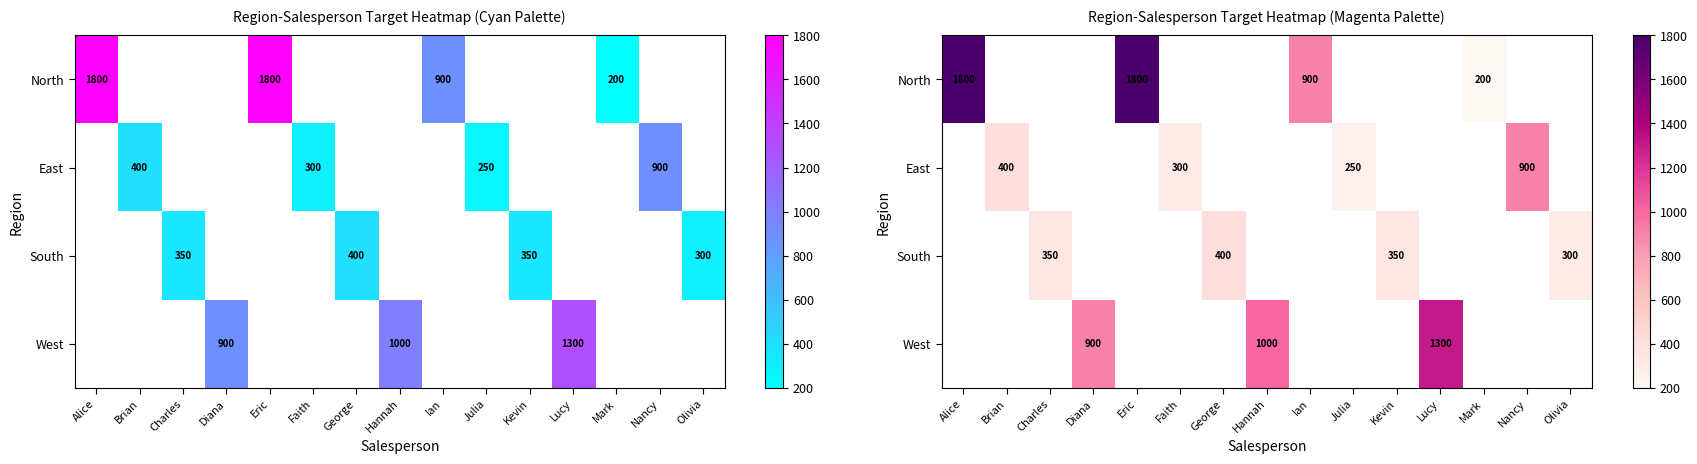

True or false: South has a value of 350.0 at Charles.

True